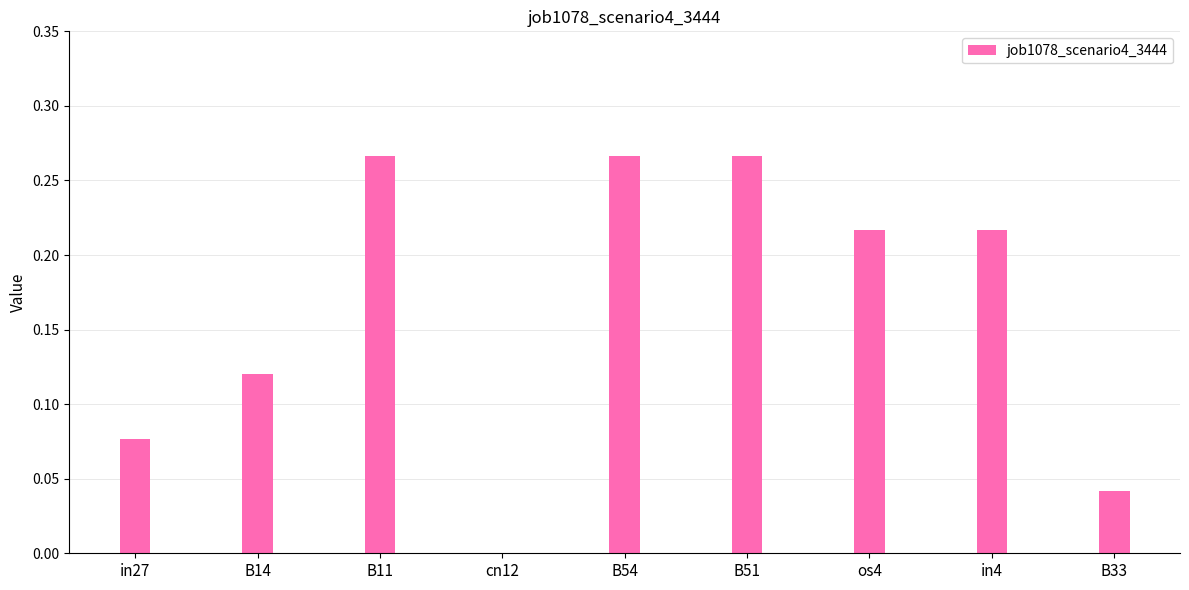

Count the number of values greater than 0.

8